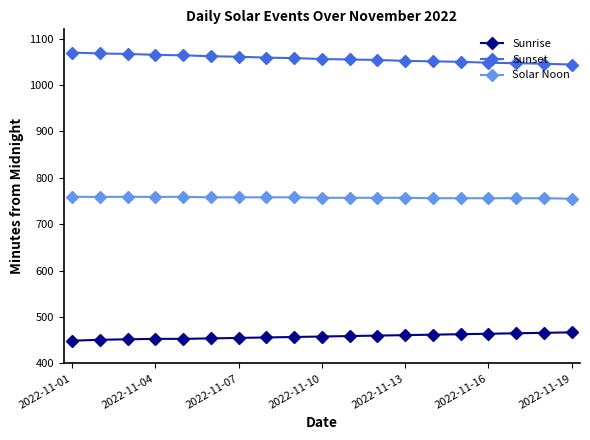

Rank the series by their maximum value, from highest to lowest.

Sunset, Solar Noon, Sunrise